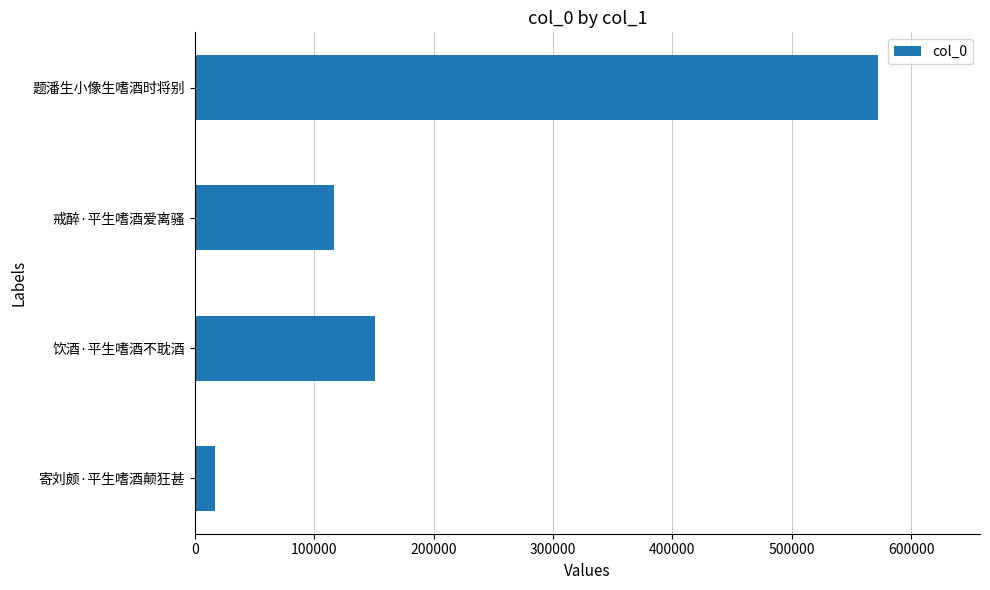

List the labels in order of value, largest first.

题潘生小像生嗜酒时将别, 饮酒·平生嗜酒不耽酒, 戒醉·平生嗜酒爱离骚, 寄刘颇·平生嗜酒颠狂甚